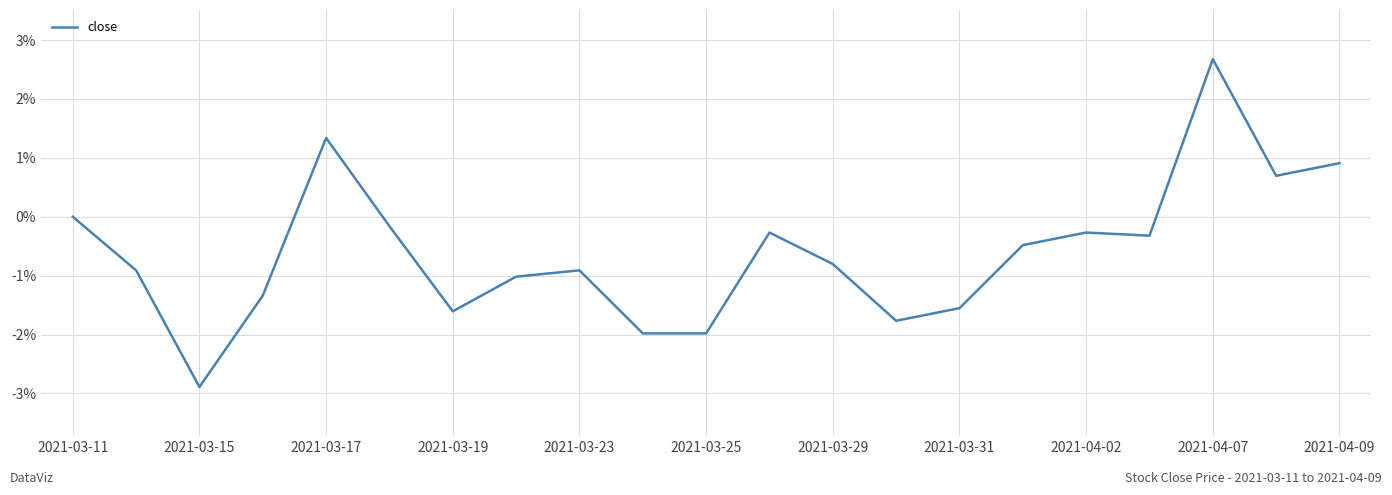

What is the minimum value shown in the chart?

-2.9